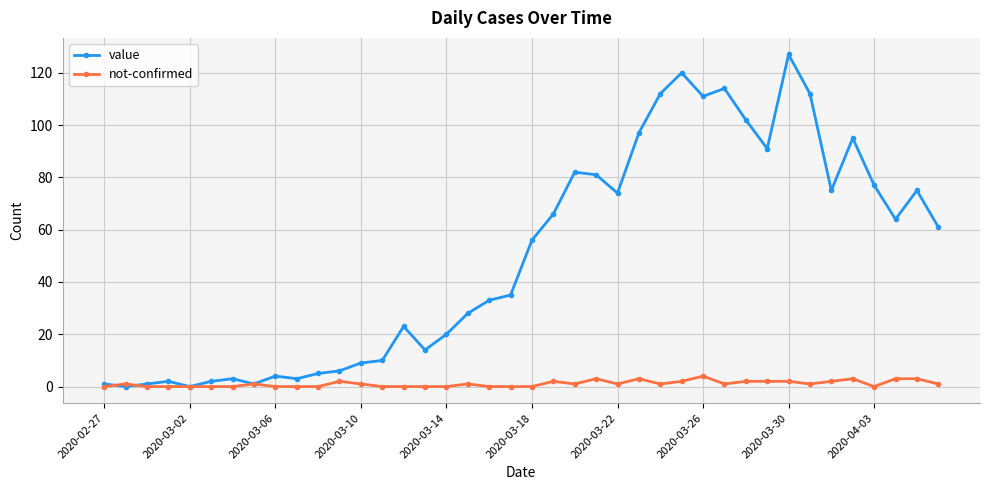

How many lines are shown in the chart?

2